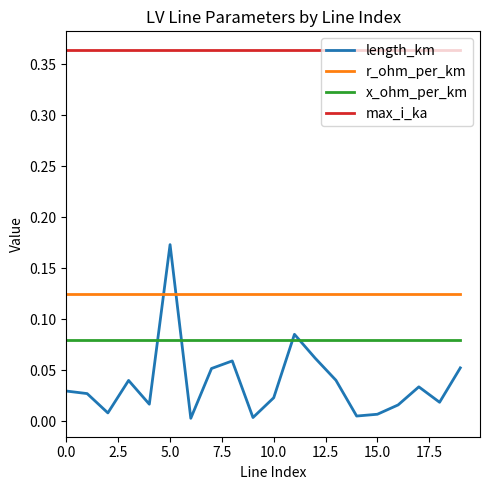

How many lines are shown in the chart?

4